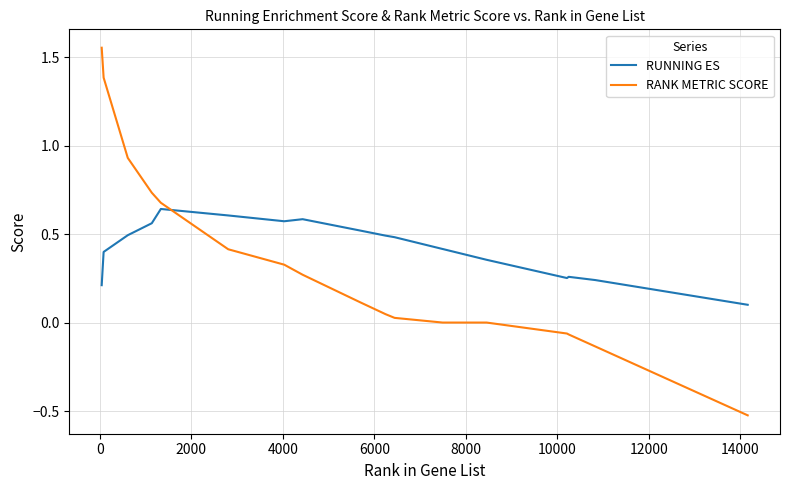

What is the difference between the maximum and minimum values in the RANK METRIC SCORE series?

2.1